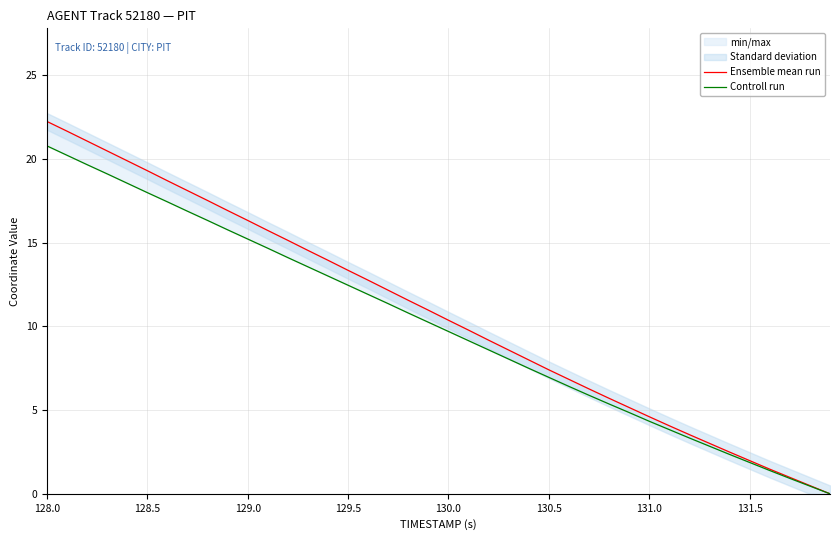

How many data points in Ensemble mean run are above 10?

21